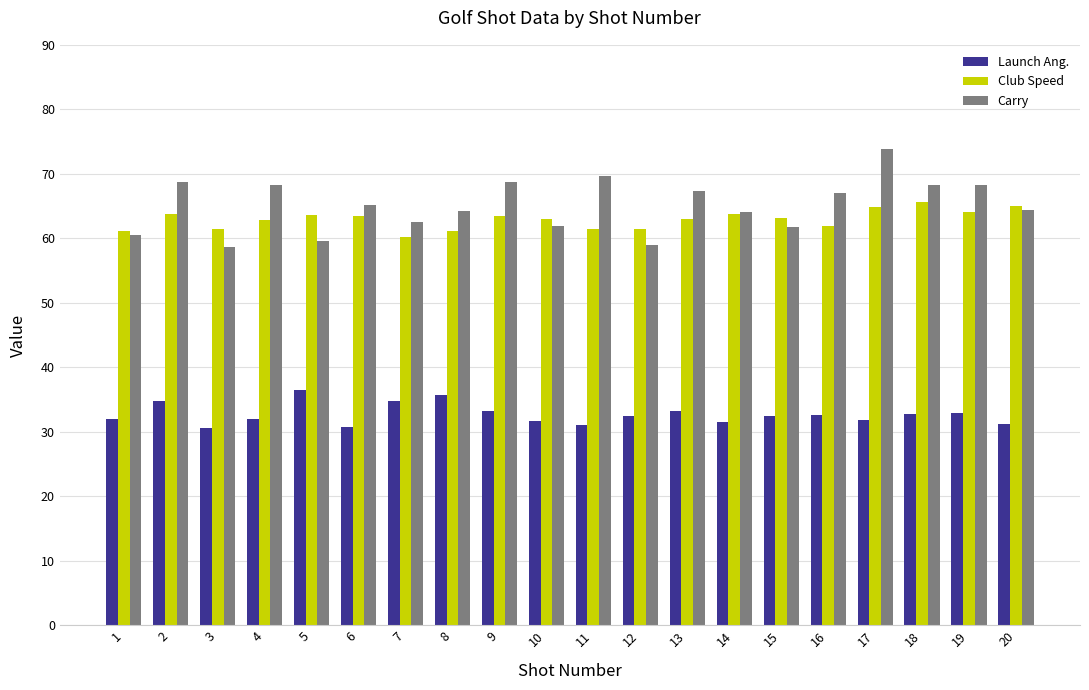

True or false: Launch Ang. has a value of 32.6 at 16.

True